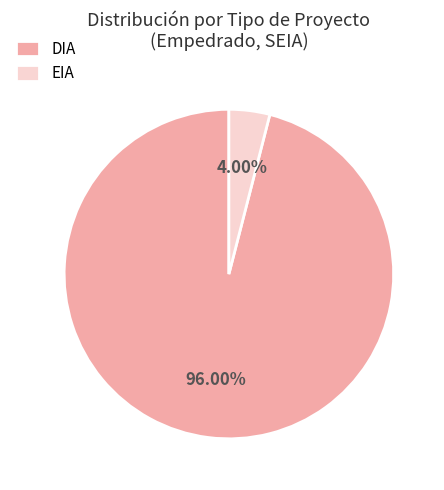

Is there a majority slice in this chart?

Yes